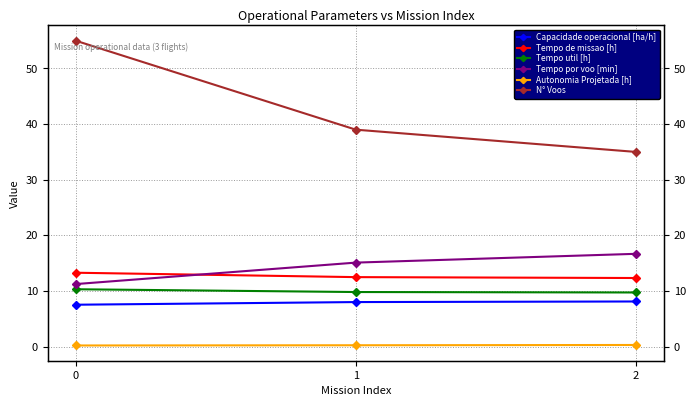

What is the spread (max minus min) of values at 2?

34.7